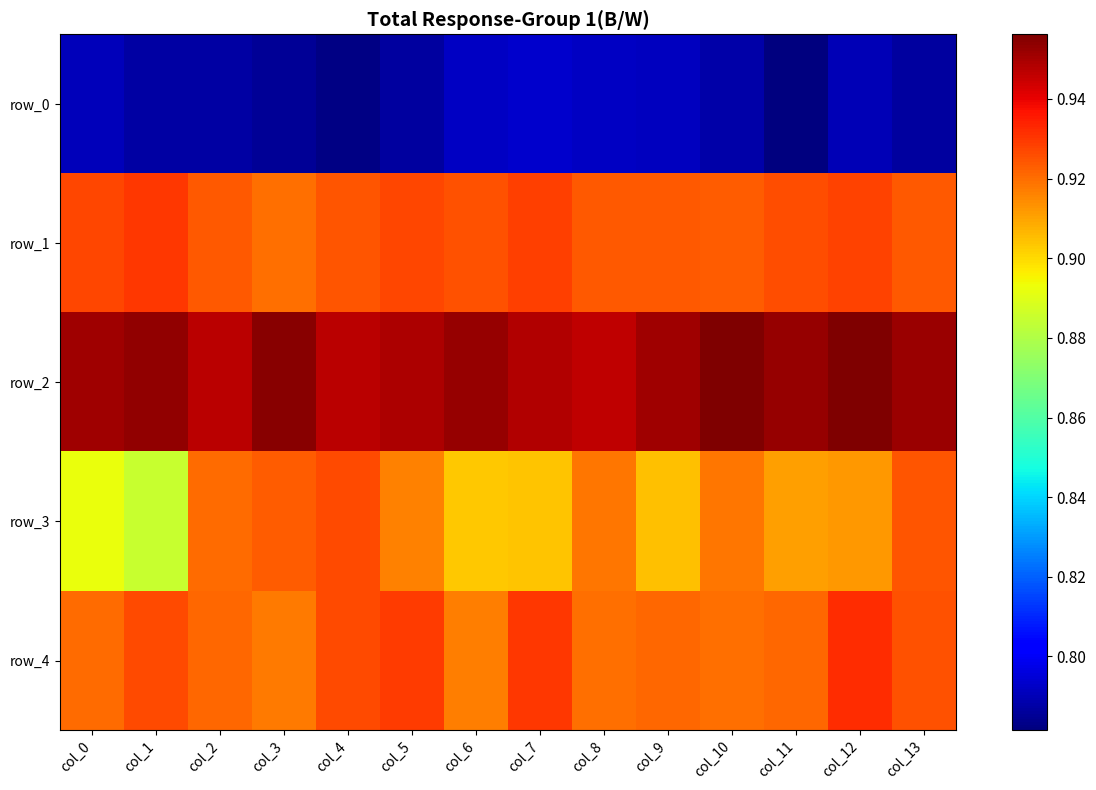

Reading left to right, extract all data points from this chart.

row_0: col_0=0.8	col_1=0.8	col_2=0.8	col_3=0.8	col_4=0.8	col_5=0.8	col_6=0.8	col_7=0.8	col_8=0.8	col_9=0.8	col_10=0.8	col_11=0.8	col_12=0.8	col_13=0.8
row_1: col_0=0.9	col_1=0.9	col_2=0.9	col_3=0.9	col_4=0.9	col_5=0.9	col_6=0.9	col_7=0.9	col_8=0.9	col_9=0.9	col_10=0.9	col_11=0.9	col_12=0.9	col_13=0.9
row_2: col_0=1.0	col_1=1.0	col_2=0.9	col_3=1.0	col_4=0.9	col_5=0.9	col_6=1.0	col_7=0.9	col_8=0.9	col_9=1.0	col_10=1.0	col_11=1.0	col_12=1.0	col_13=1.0
row_3: col_0=0.9	col_1=0.9	col_2=0.9	col_3=0.9	col_4=0.9	col_5=0.9	col_6=0.9	col_7=0.9	col_8=0.9	col_9=0.9	col_10=0.9	col_11=0.9	col_12=0.9	col_13=0.9
row_4: col_0=0.9	col_1=0.9	col_2=0.9	col_3=0.9	col_4=0.9	col_5=0.9	col_6=0.9	col_7=0.9	col_8=0.9	col_9=0.9	col_10=0.9	col_11=0.9	col_12=0.9	col_13=0.9